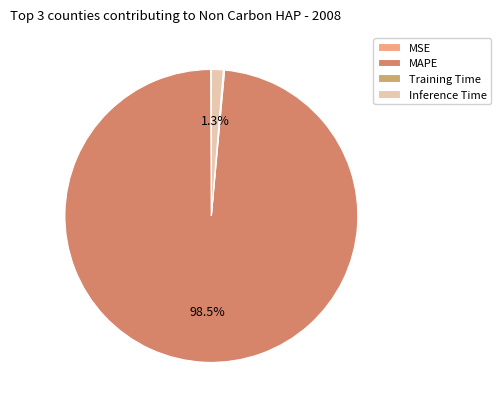

What is the change in value from MSE to MAPE?

+71.7